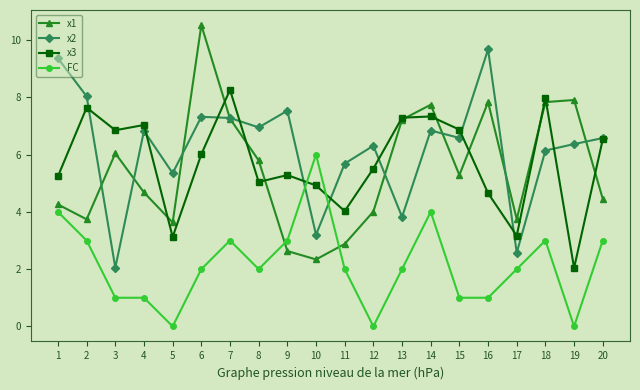

Is the value of FC at 19 greater than the value of x3 at 2?

No